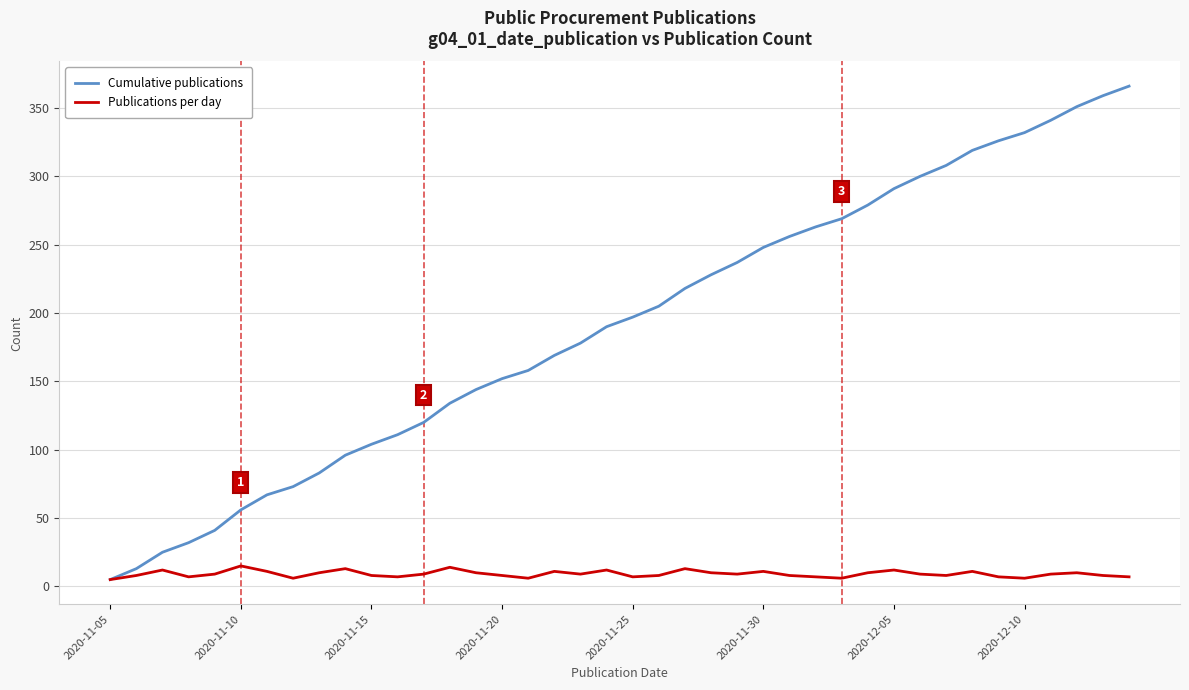

What are all the series names shown in the legend?

Cumulative publications, Publications per day